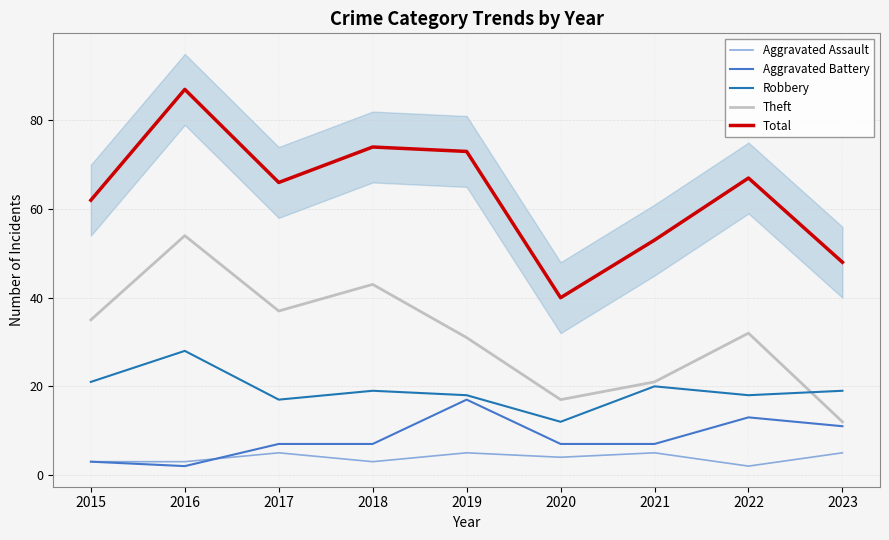

The value of Aggravated Battery at 2021 is 7. True or false?

True